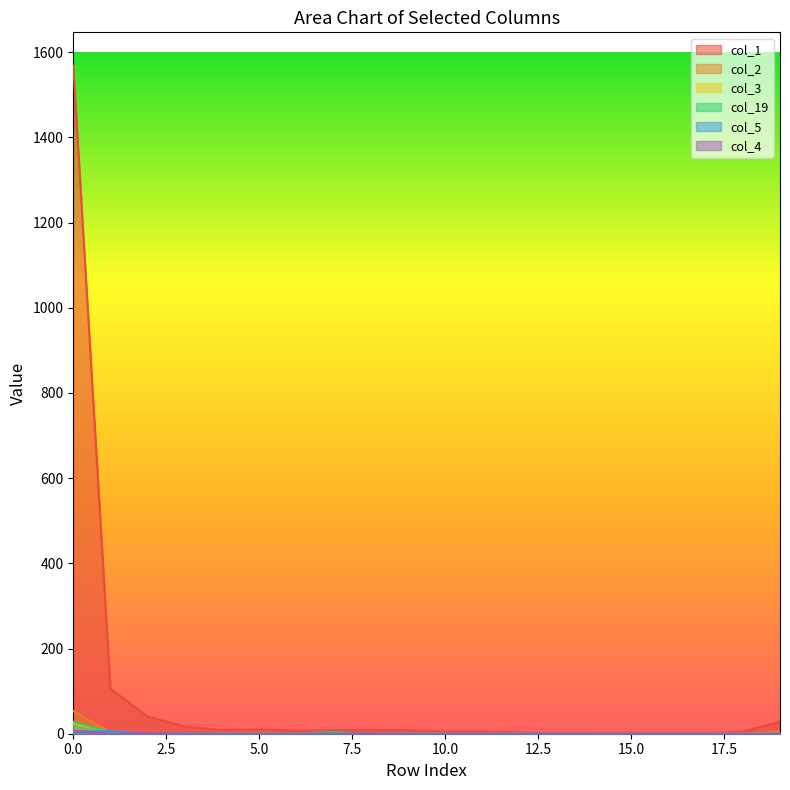

Which series has the widest spread of values?

col_1